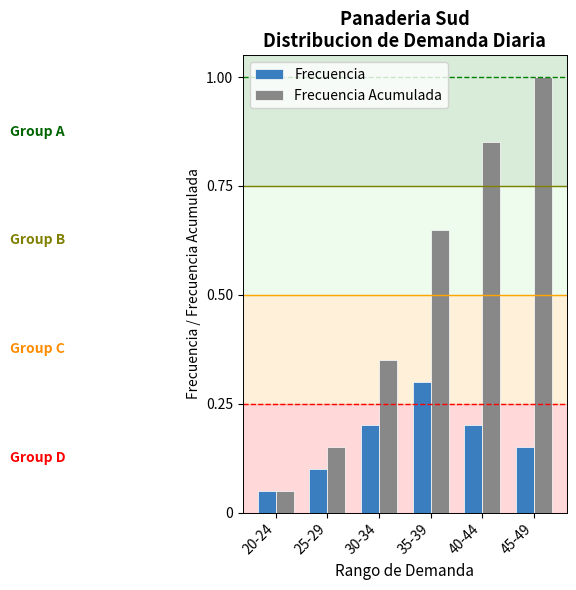

Between 20-24 and 45-49, which series saw the biggest shift?

Frecuencia Acumulada